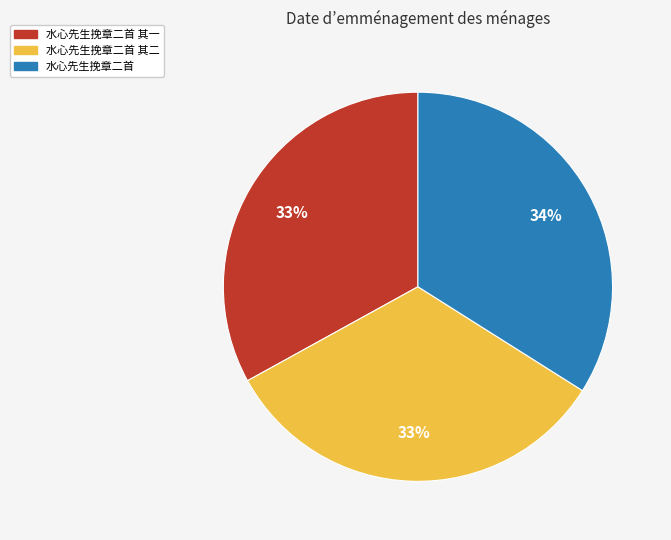

Does any single category account for the majority?

No